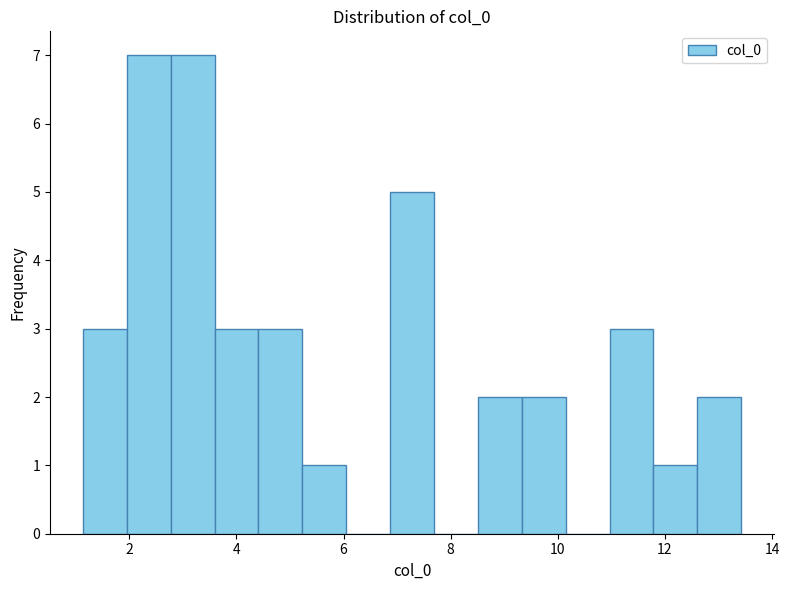

Reading left to right, list every bar in this chart as the range it spans on the x-axis followed by its height. Neither the bar edges nor the heights are printed on the chart, so give them approximately, as read against the axes.

1.2 to 2.0: 3
2.0 to 2.8: 7
2.8 to 3.6: 7
3.6 to 4.4: 3
4.4 to 5.2: 3
5.2 to 6.0: 1
6.0 to 6.8: 0
6.8 to 7.6: 5
7.6 to 8.6: 0
8.6 to 9.4: 2
9.4 to 10.2: 2
10.2 to 11.0: 0
11.0 to 11.8: 3
11.8 to 12.6: 1
12.6 to 13.4: 2